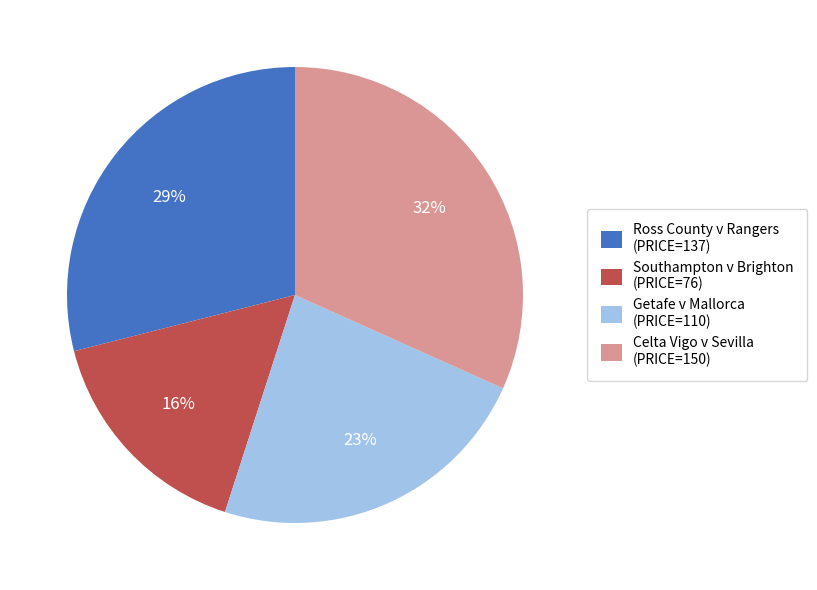

True or false: Southampton v Brighton accounts for 16% of the total.

True